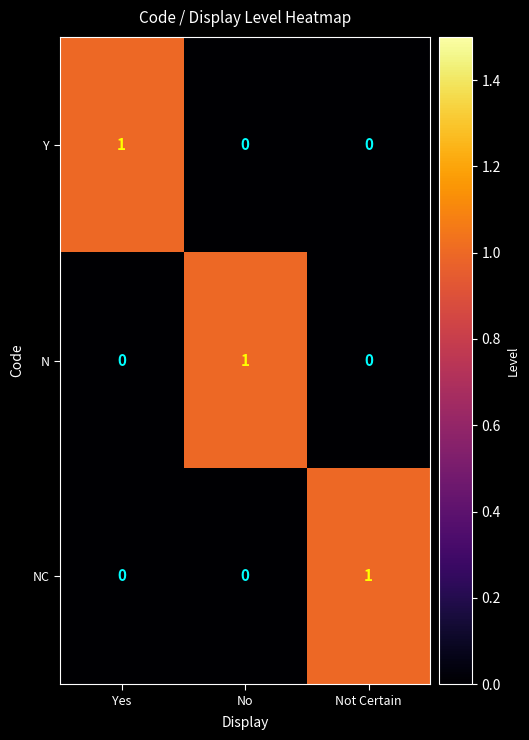

At how many categories does at least one series exceed 0?

3